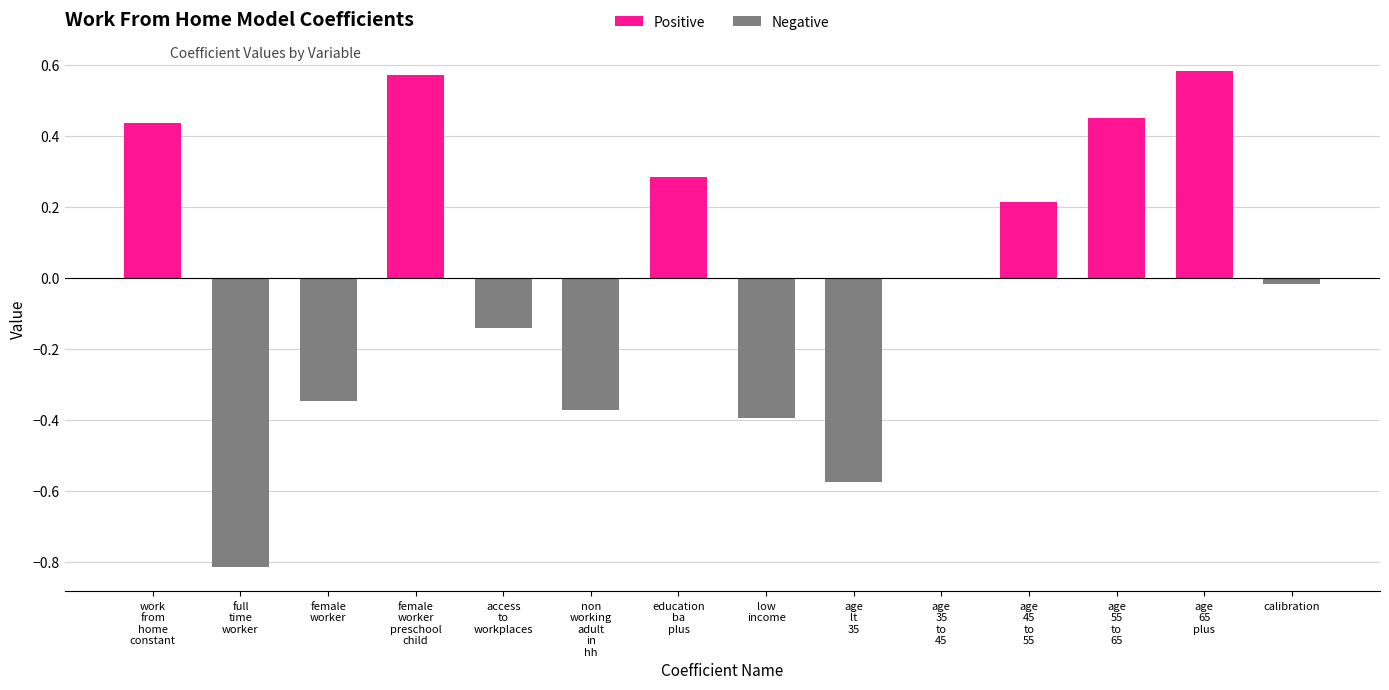

The Positive series shows 0.6 at age
65
plus. True or false?

True